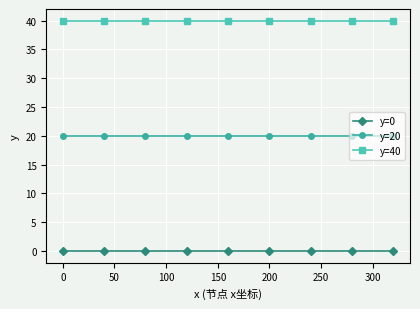

At how many categories does at least one series exceed 23?

9